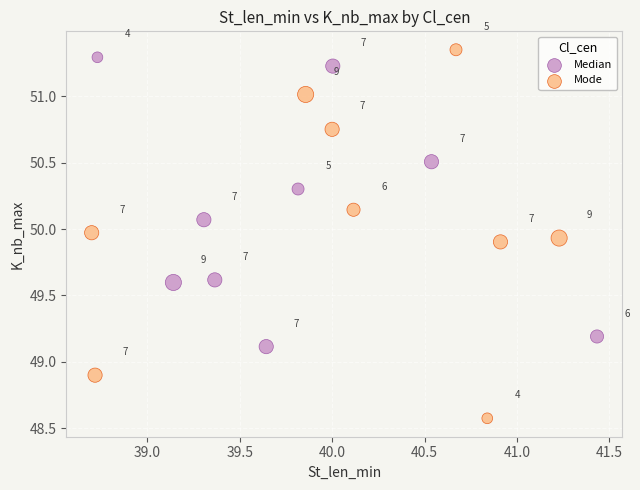

What are all the series names shown in the legend?

Median, Mode